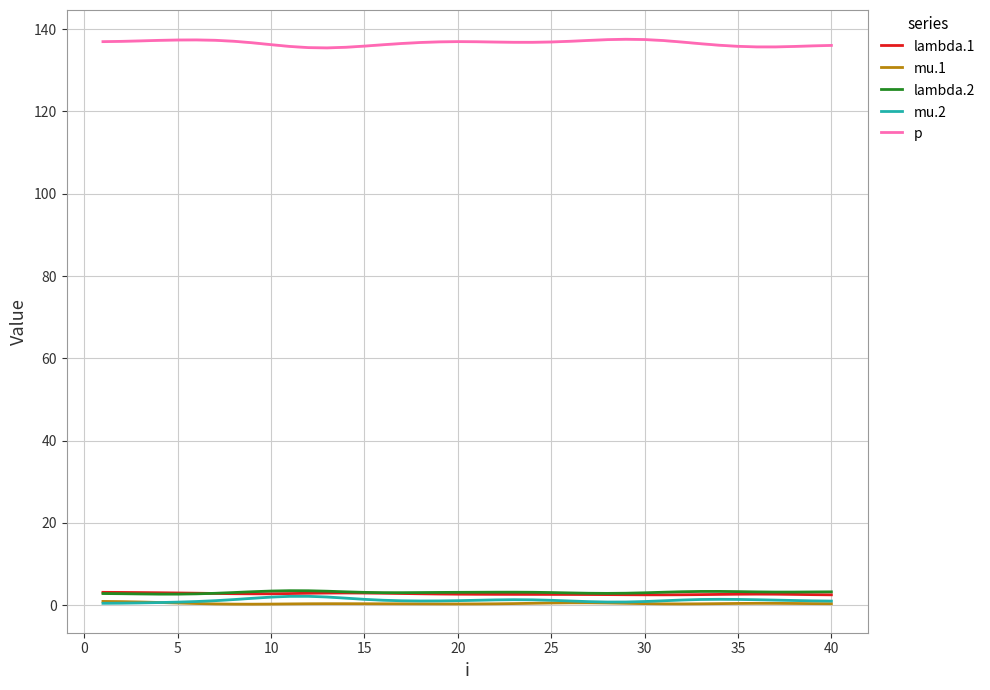

What is the value of the mu.1 point at the 8th from the left?

0.3